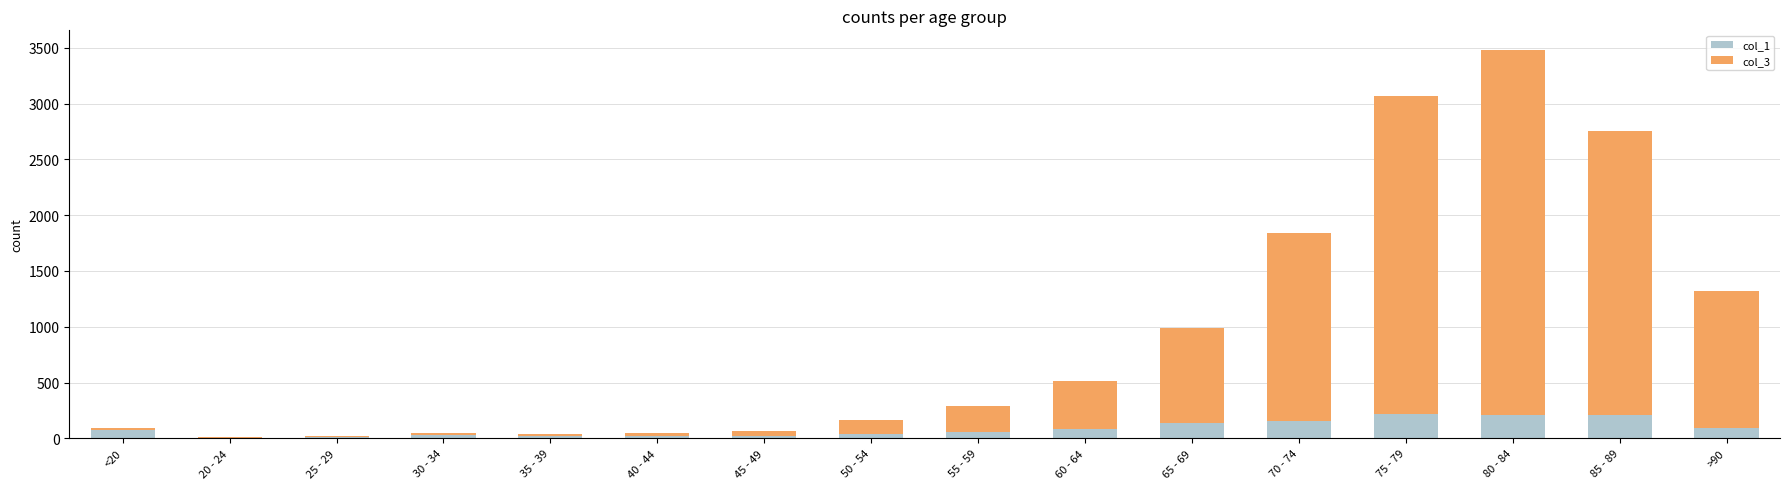

How many categories are shown in the chart?

16